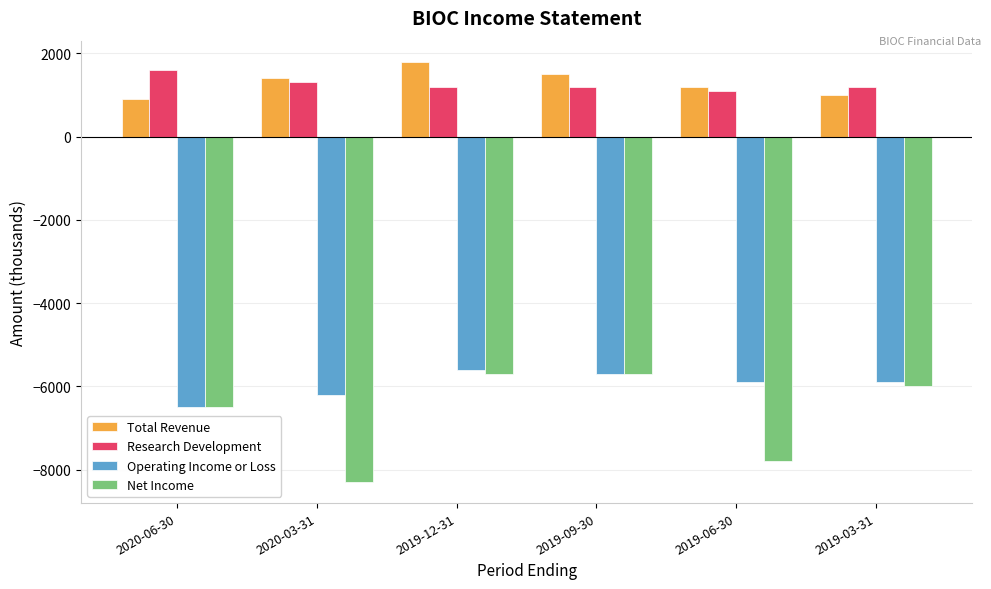

How many bars are there in total?

24